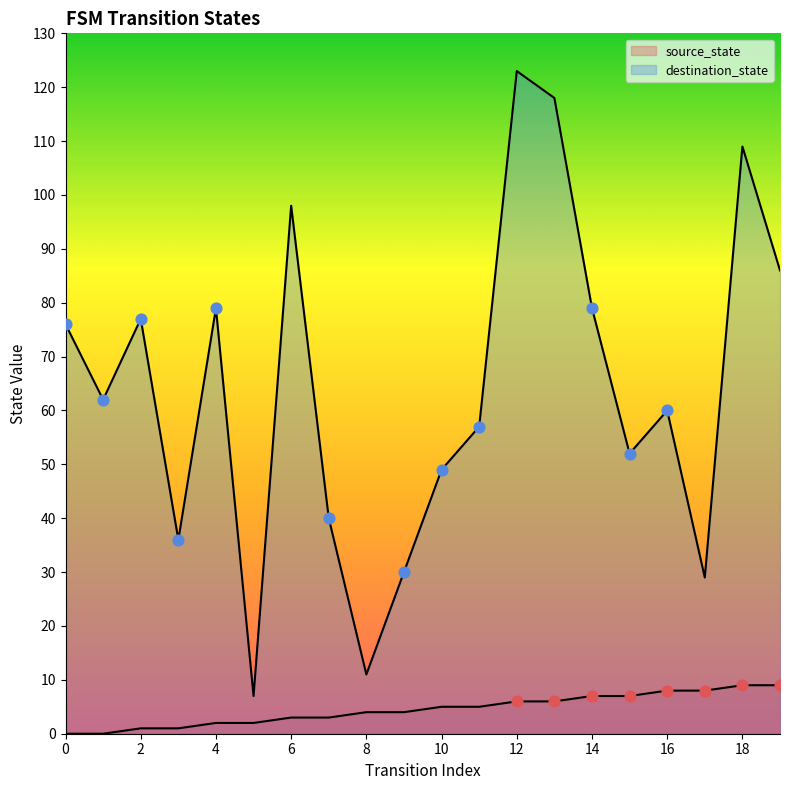

What are all the series names shown in the legend?

source_state, destination_state